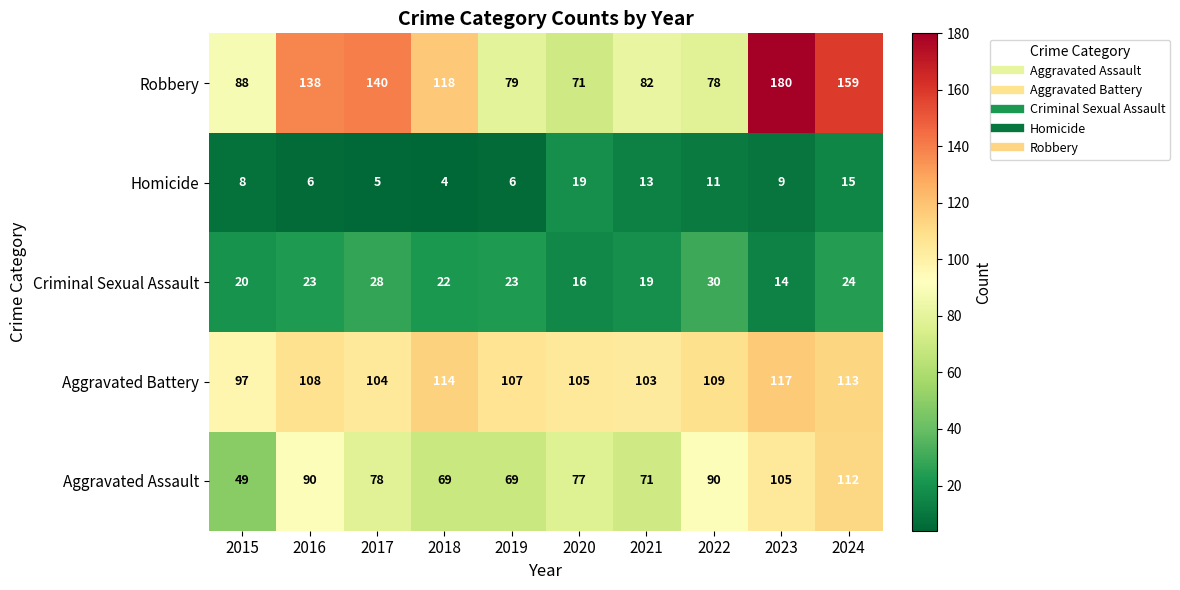

At which label is Homicide closest to 11?

2022